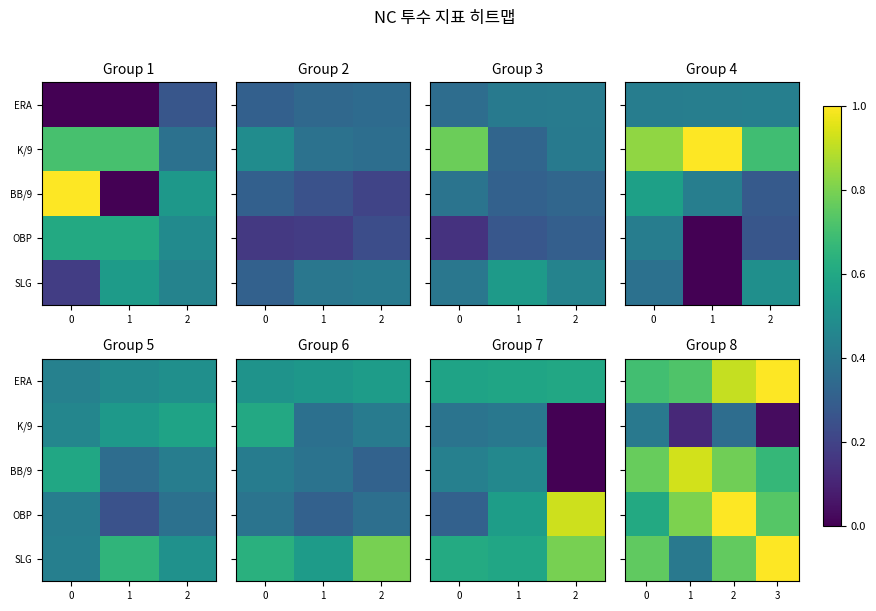

What is the greatest value displayed?

1.0